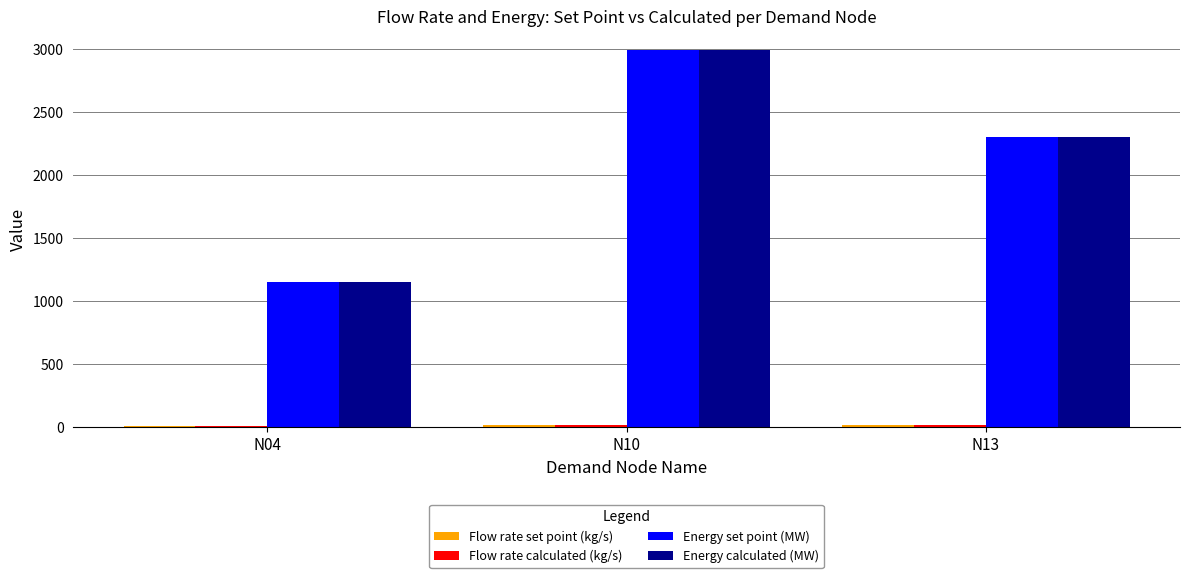

At which label does Energy set point (MW) reach its peak?

N10